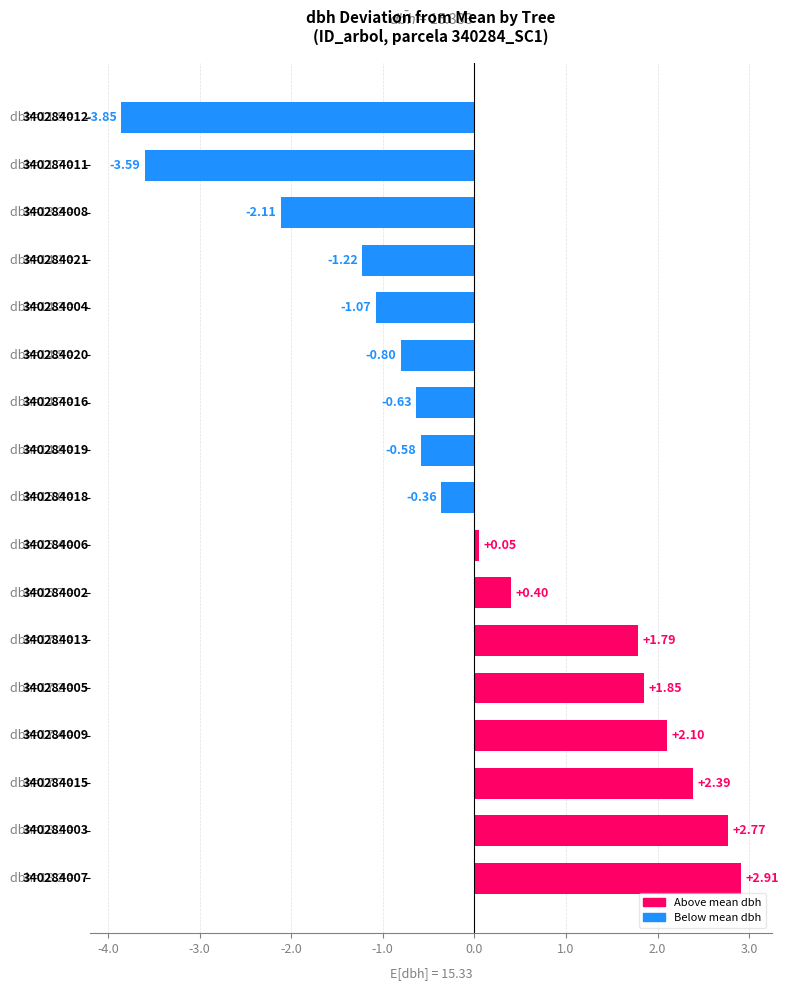

What is the difference between the maximum and minimum values?

6.8